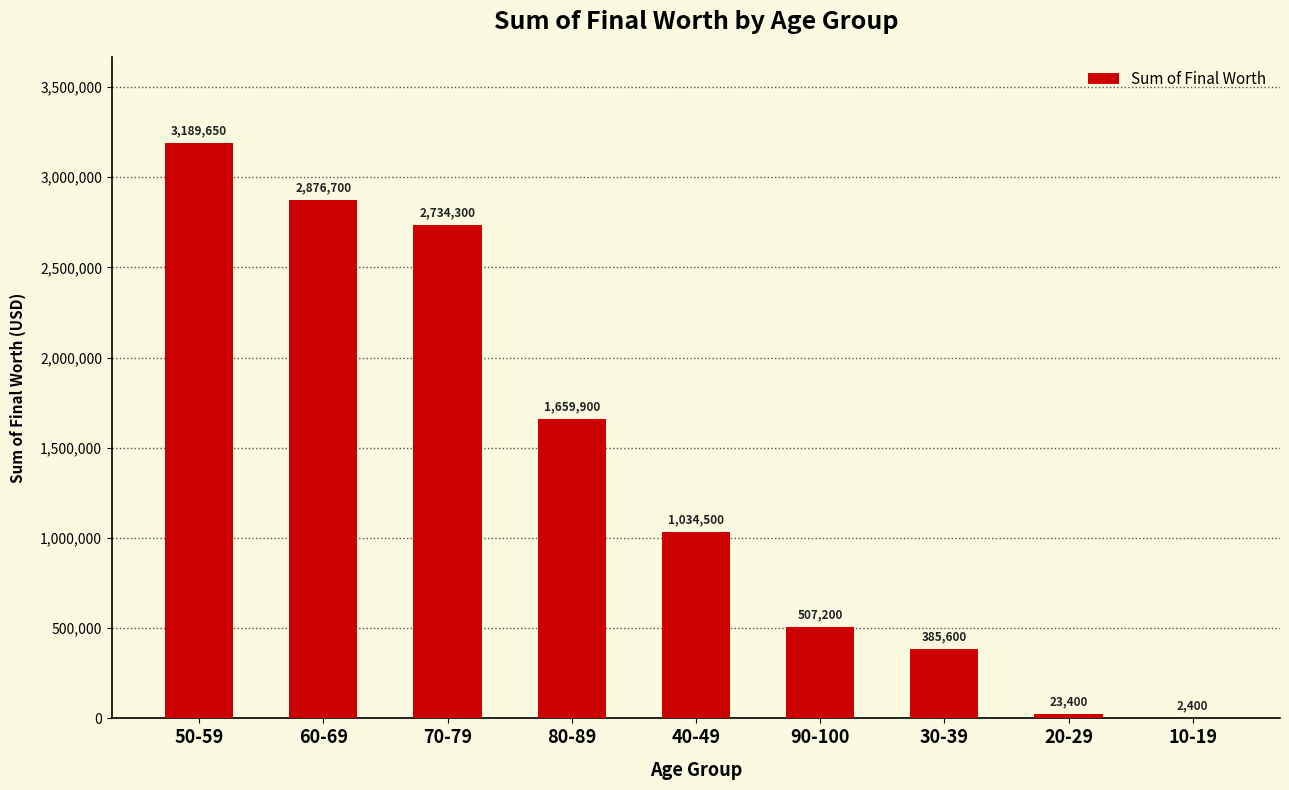

What is the sum of all values?

12413650